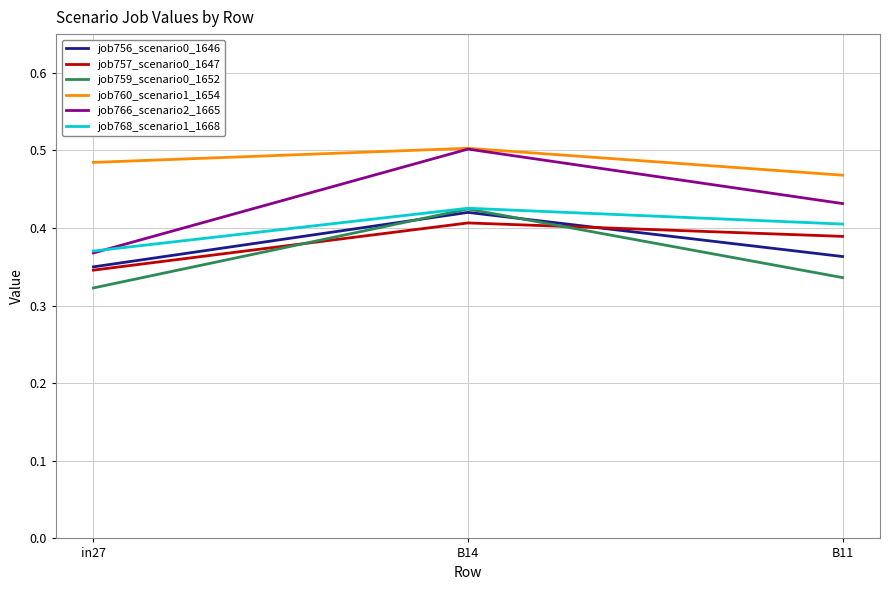

List the labels in order of job759_scenario0_1652 value, smallest first.

in27, B11, B14